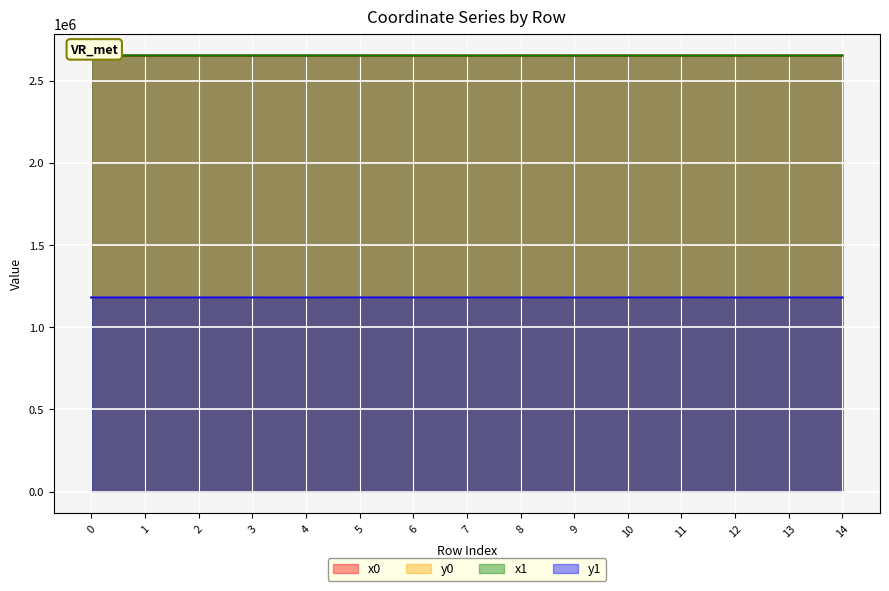

Between 10 and 13, which is larger?

13